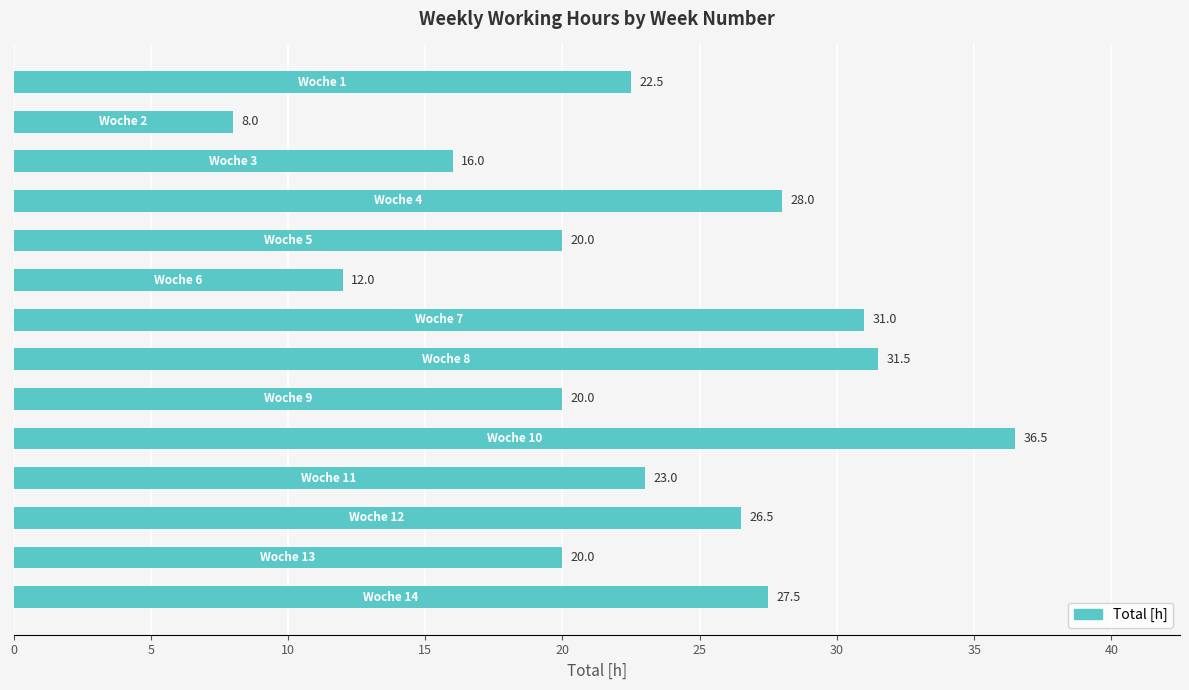

What is the minimum value shown in the chart?

8.0